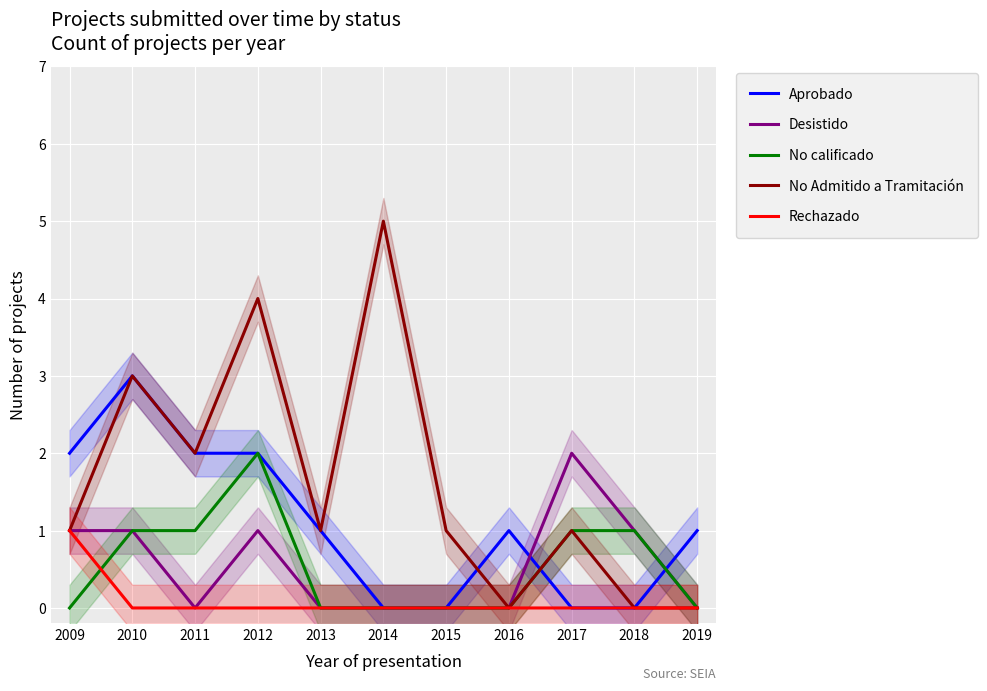

Which label corresponds to the largest value in the chart?

2014